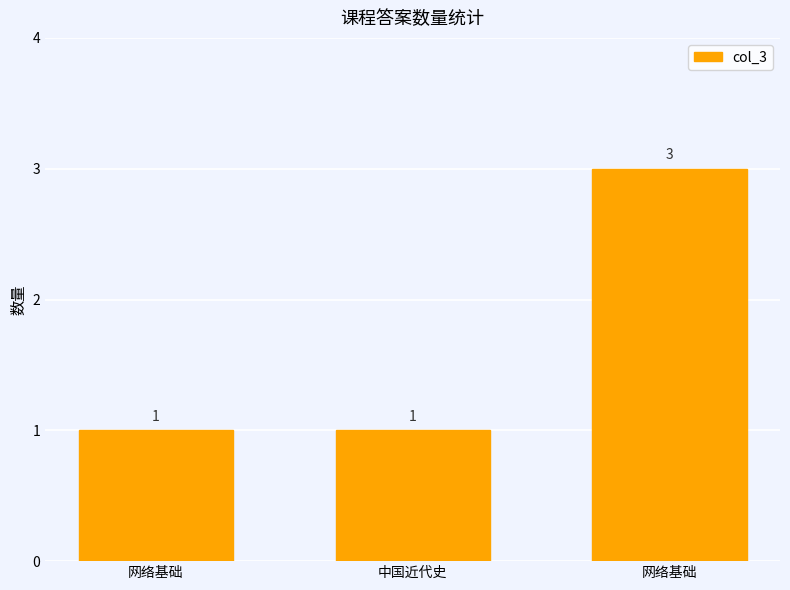

The value at 网络基础 is 5. True or false?

False